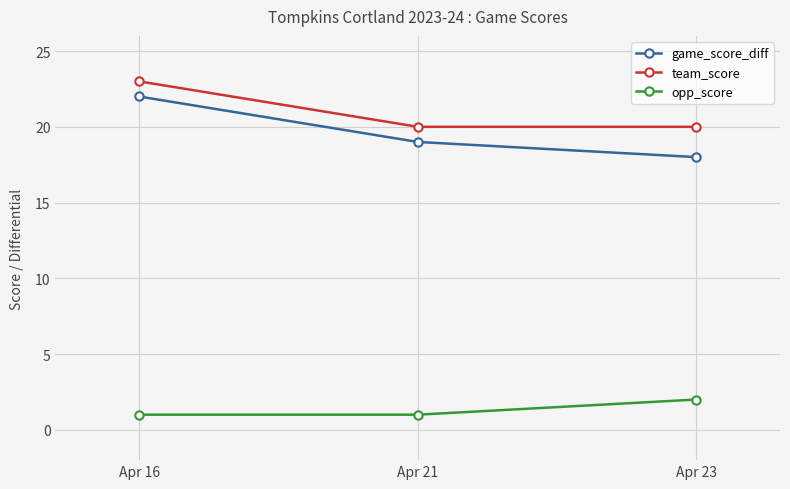

What are all the series names shown in the legend?

game_score_diff, team_score, opp_score